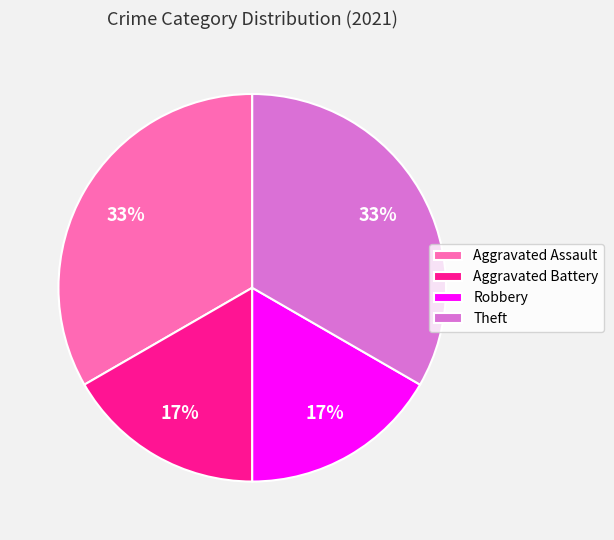

To the nearest percent, what portion does Theft represent?

33%